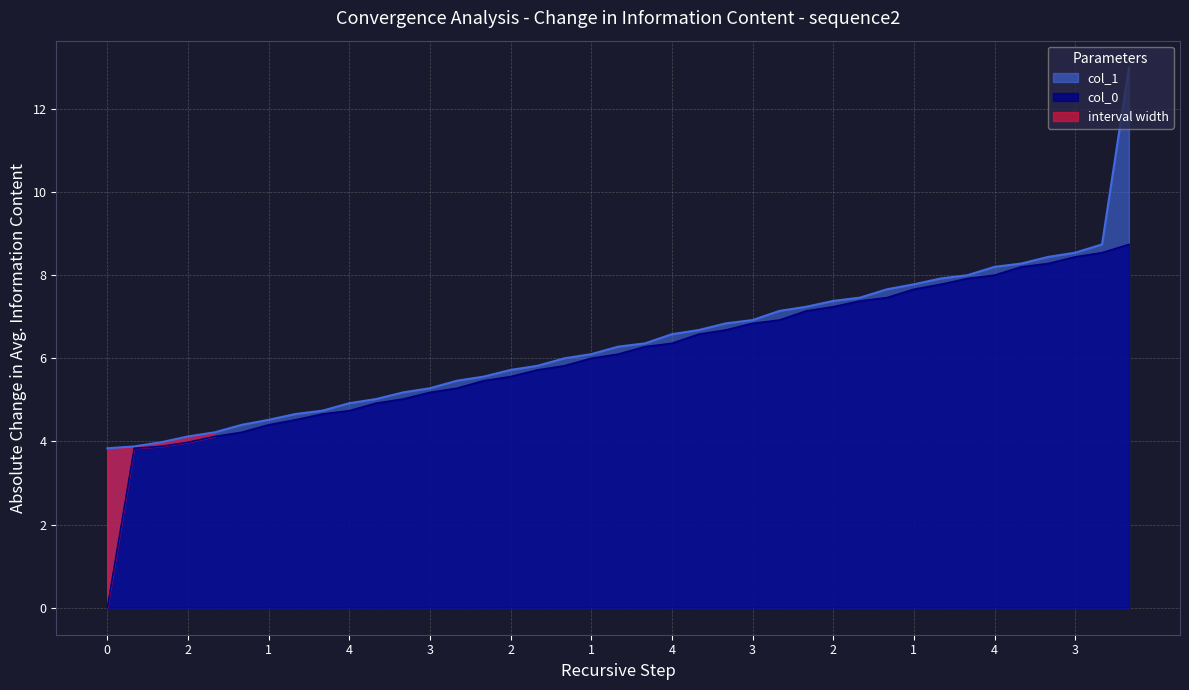

What is the sum of all col_1 values?

248.9